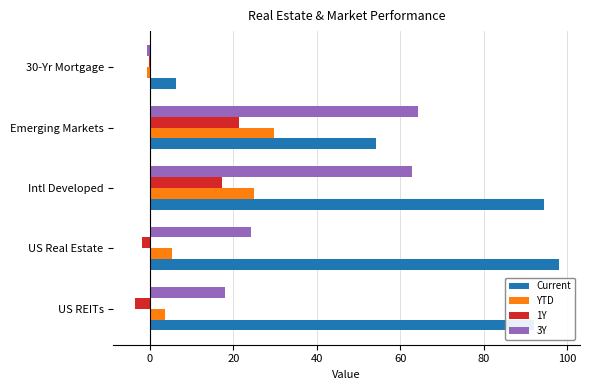

What is the approximate value of YTD at Emerging Markets?

29.7